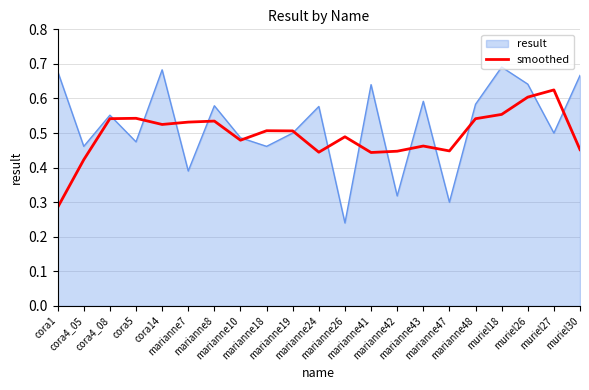

Which series has the widest spread of values?

result